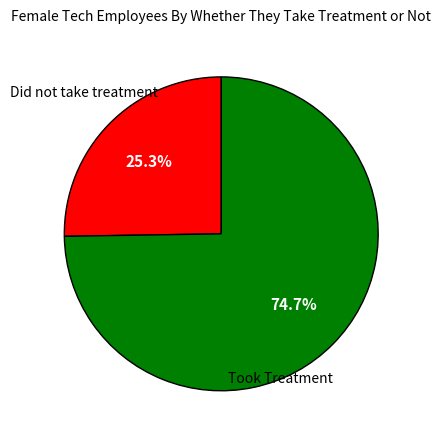

Is there a majority slice in this chart?

Yes